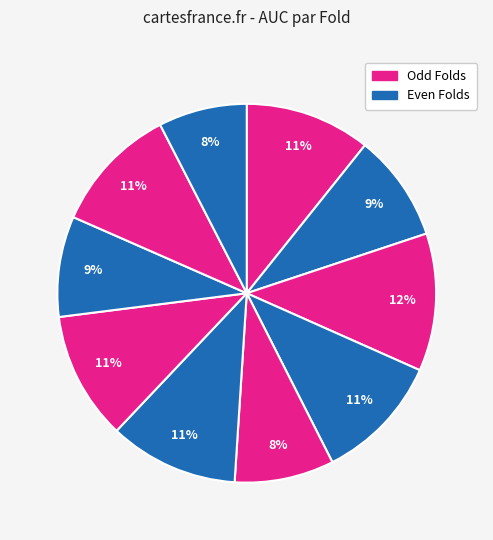

How many segments does this pie chart have?

10